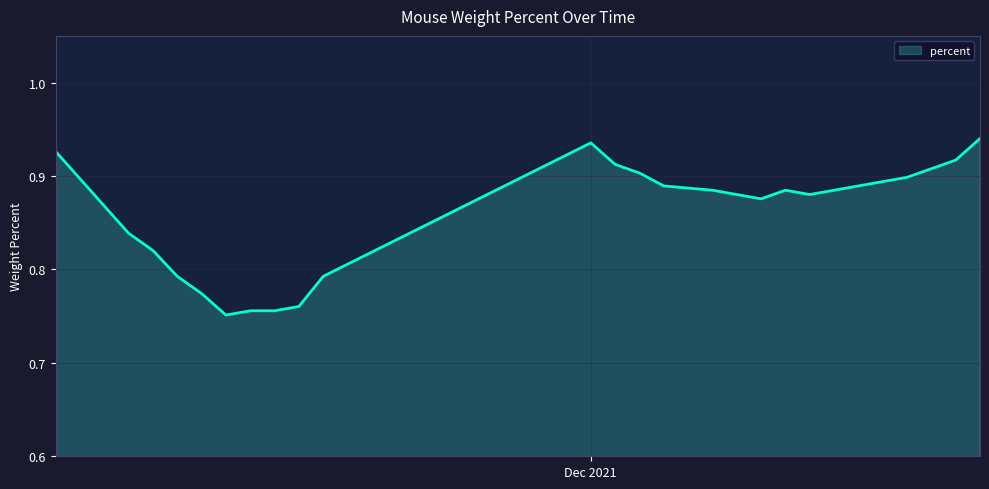

What is the average value?

0.9